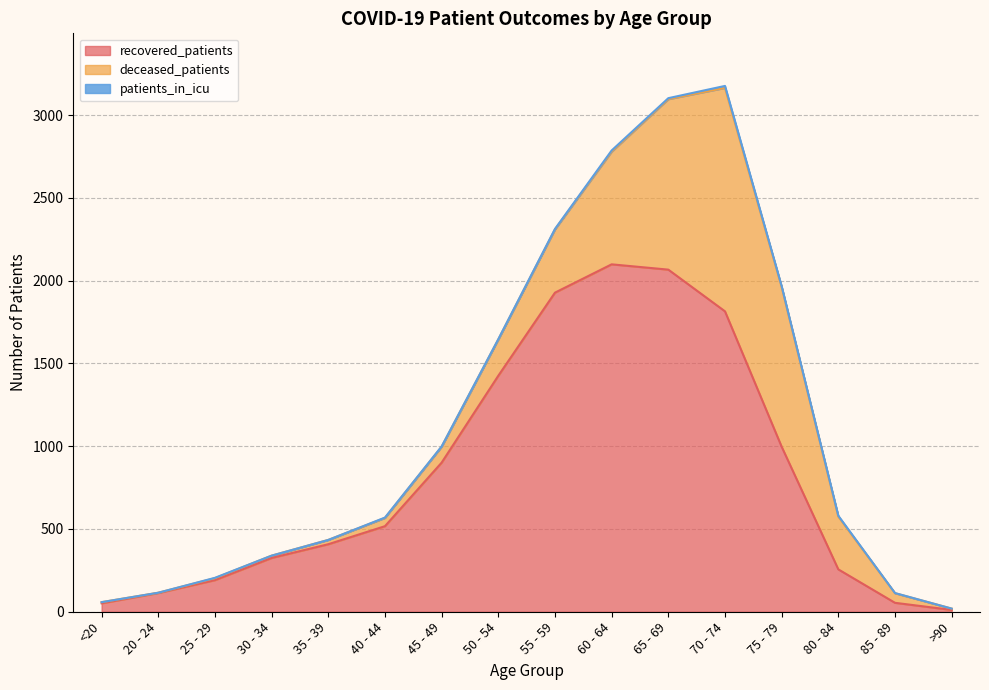

How many intersections are there between deceased_patients and recovered_patients?

2